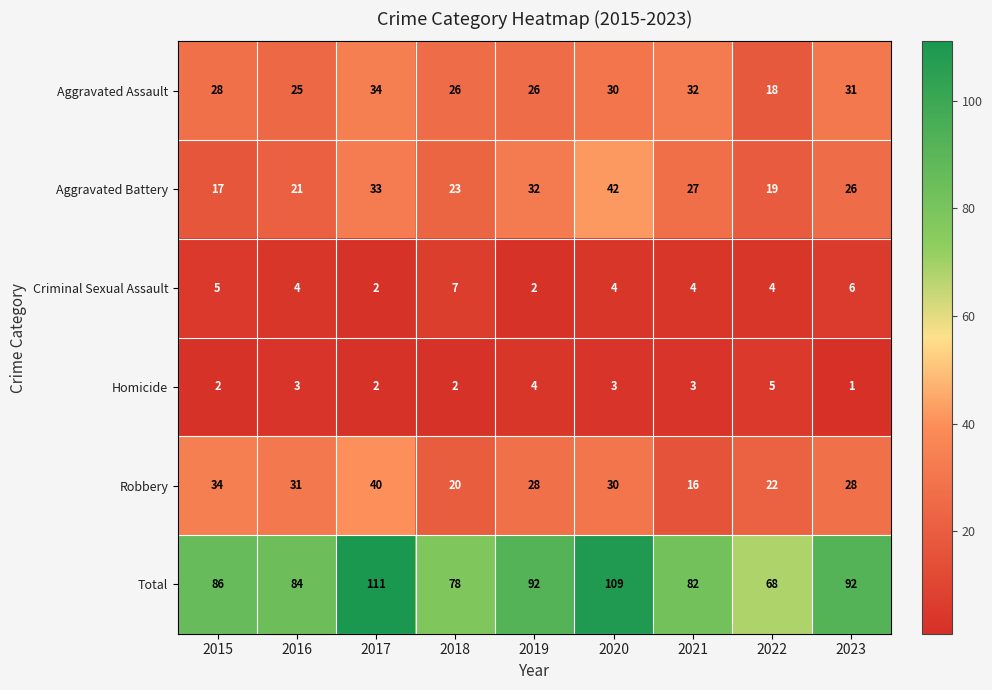

The value of Robbery at 2023 is 28. True or false?

True